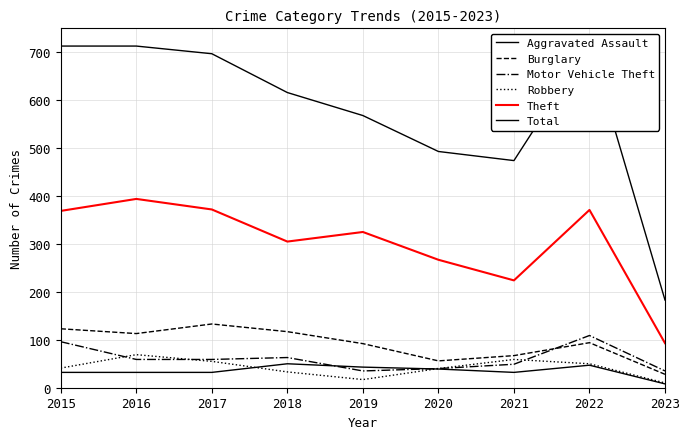

What is the total value across all series at 2020?

935